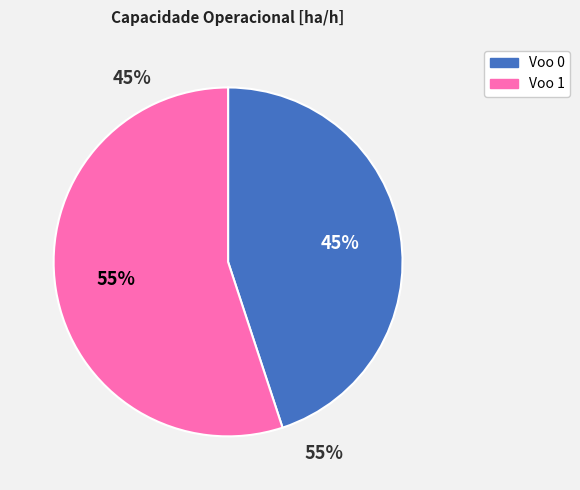

Is it true that Voo 0 is 50% of the pie?

False